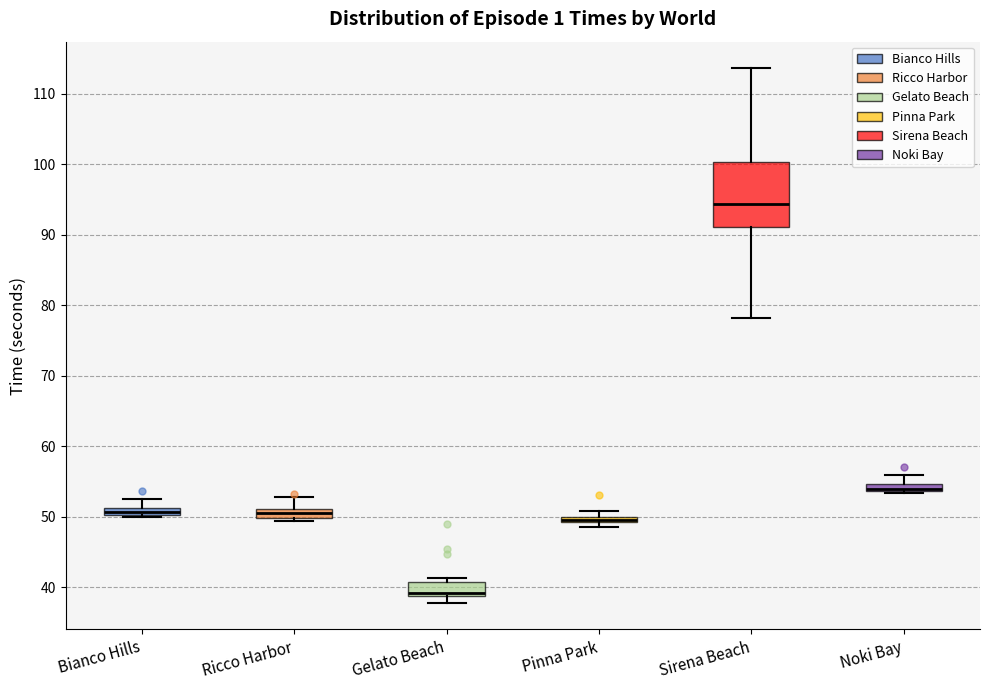

Where is the lower edge of the box for Pinna Park on the y-axis? The values are not printed on the chart, so give them approximately, as read against the axis.

49